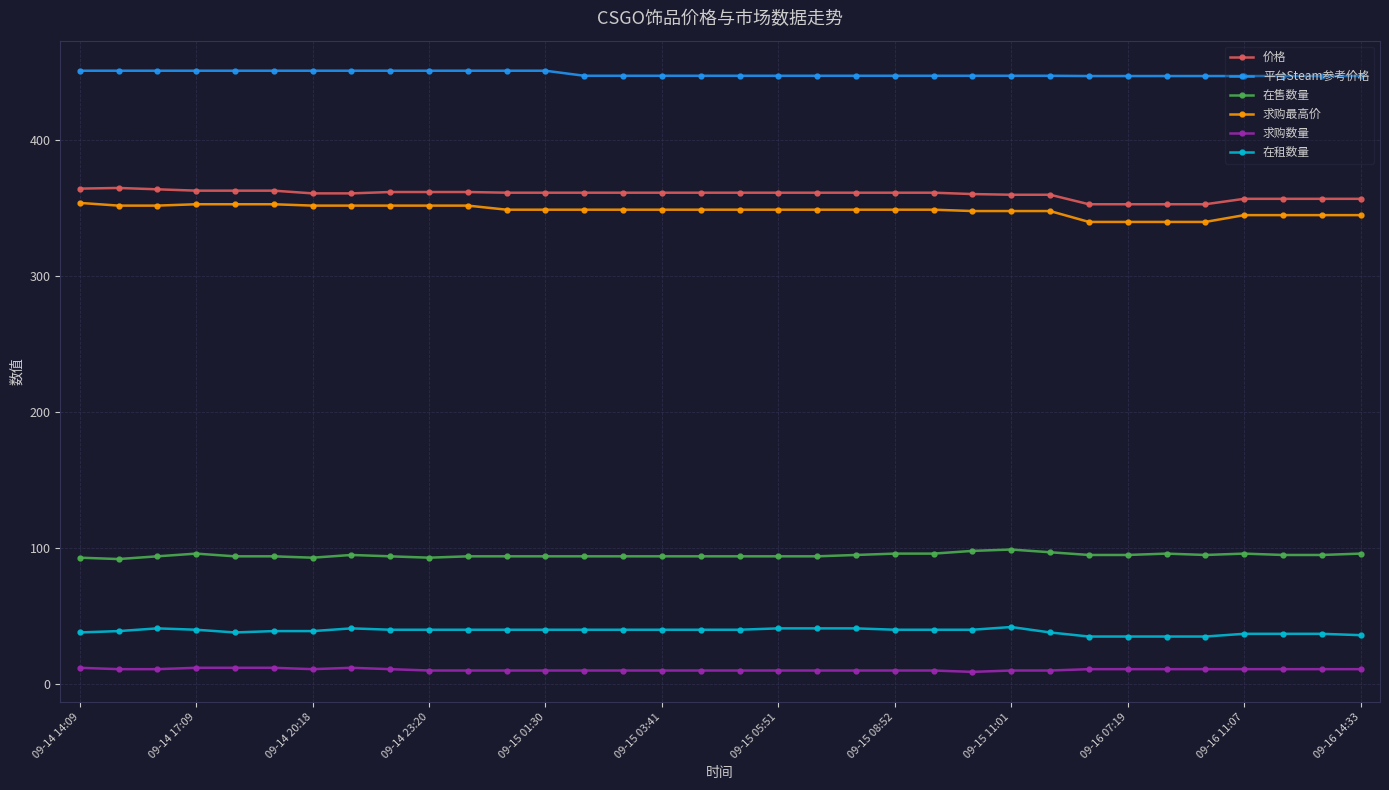

True or false: 价格 has more than 0 points higher than both neighbors.

True